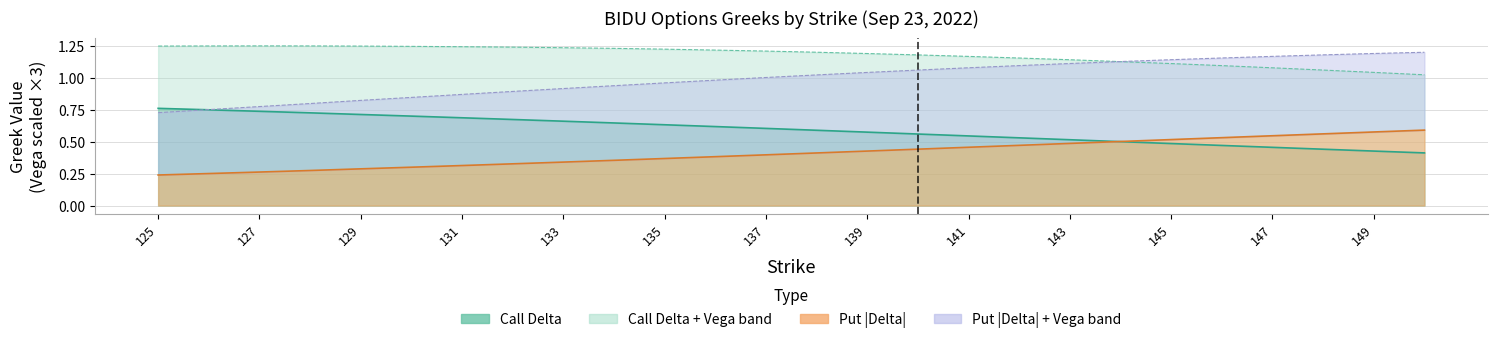

What is the difference between the Call Delta values at 126 and 145?

0.3